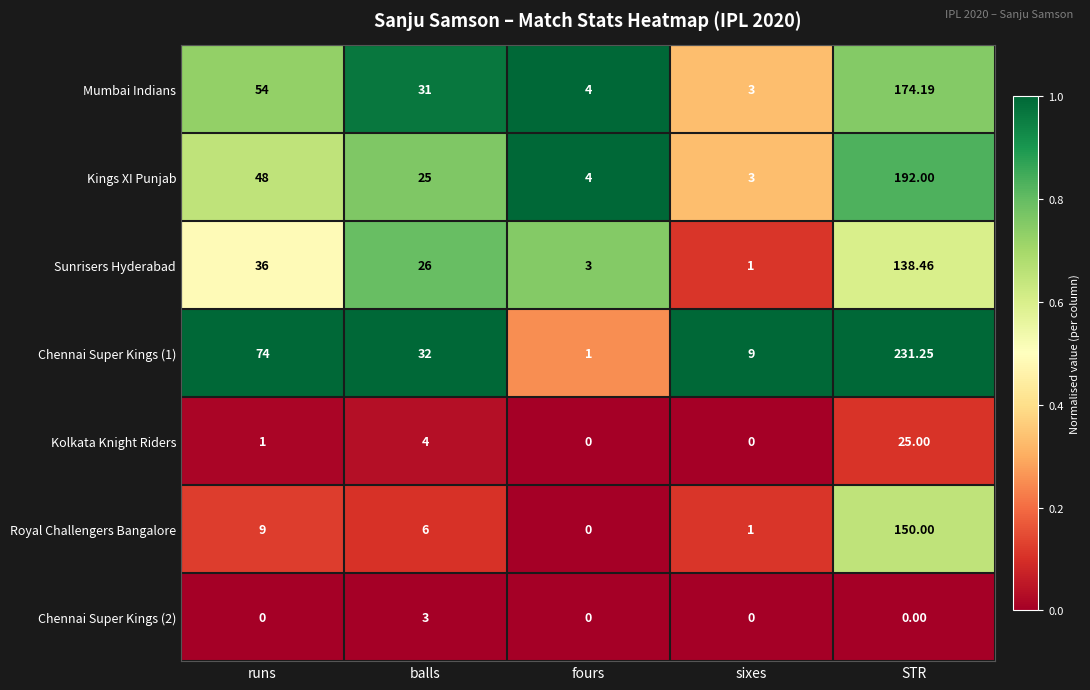

Rank the categories by Royal Challengers Bangalore value from highest to lowest.

STR, runs, balls, sixes, fours